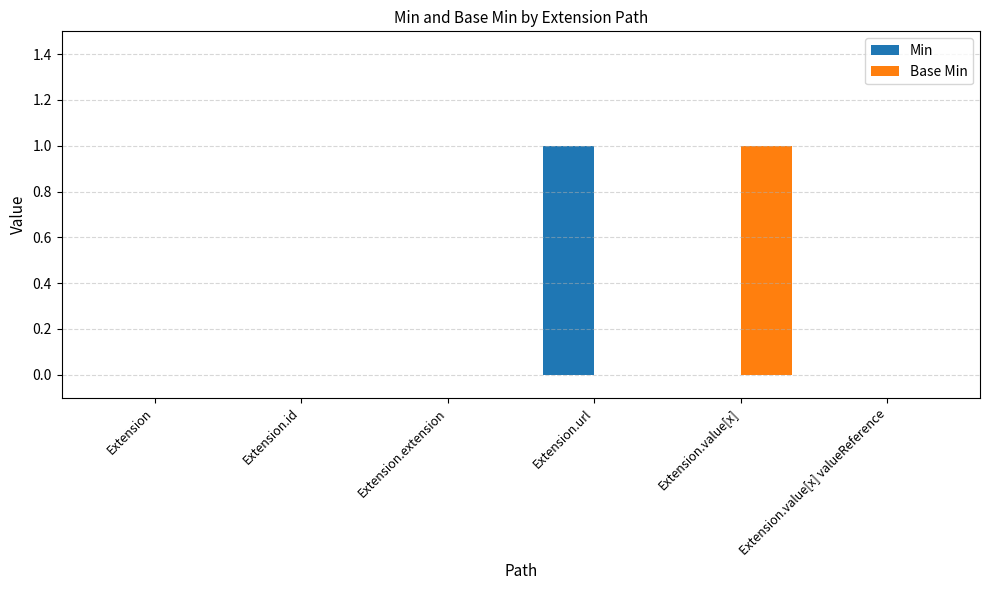

The value of Min at Extension.value[x] is 0. True or false?

True